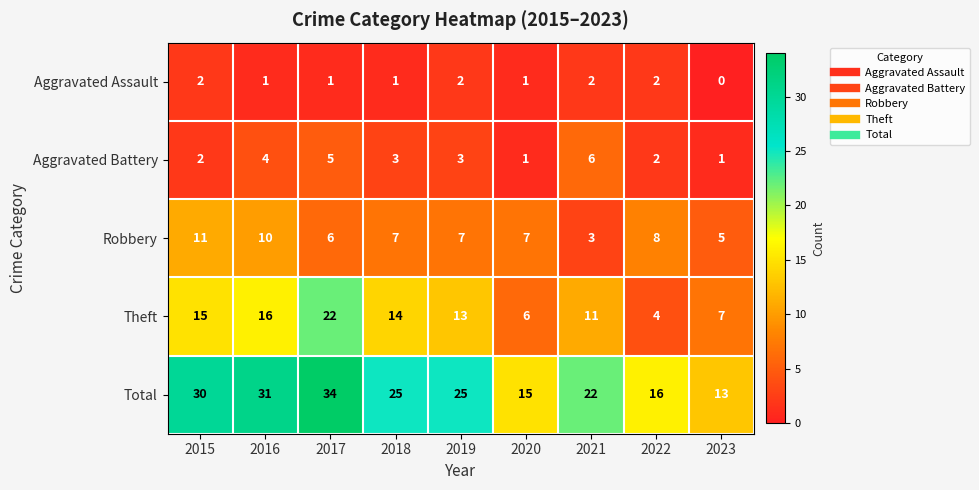

How many Aggravated Battery values are between 2 and 4?

5